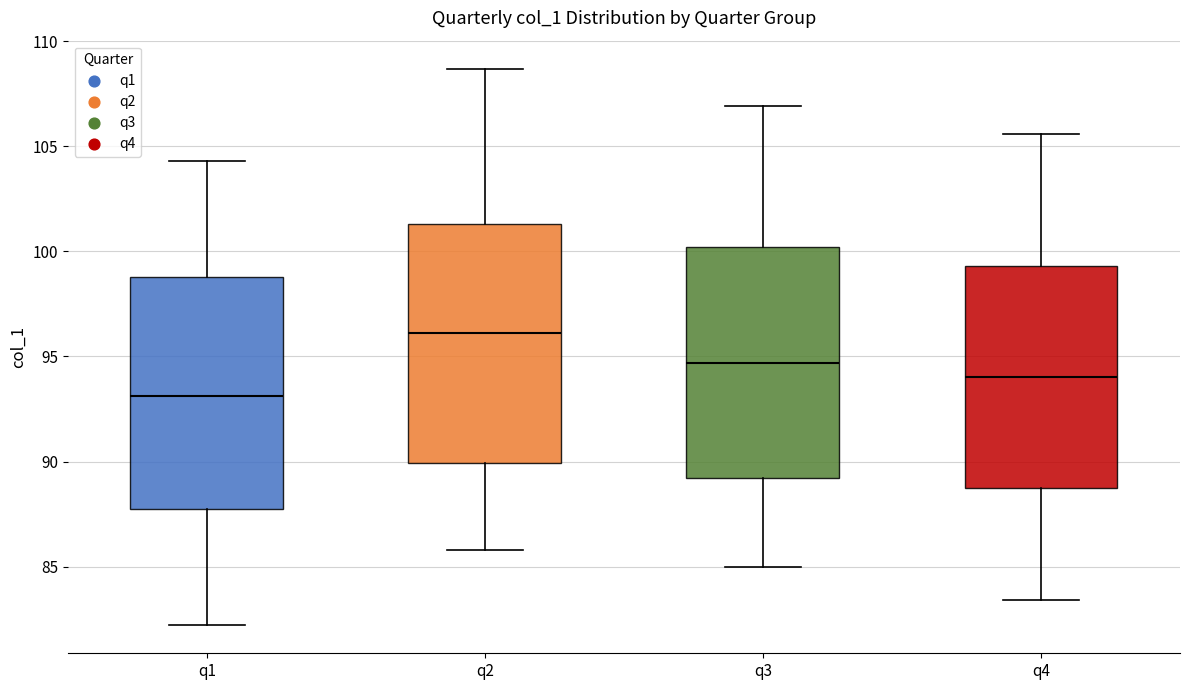

Where is the lower edge of the box for q4 on the y-axis? The values are not printed on the chart, so give them approximately, as read against the axis.

89.0